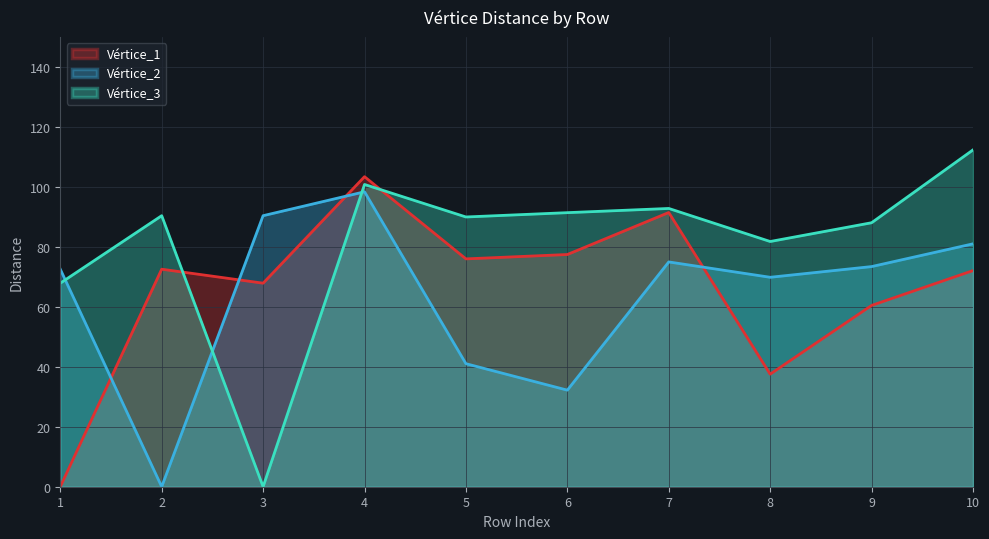

List the series in order of their peak value, lowest first.

Vértice_2, Vértice_1, Vértice_3